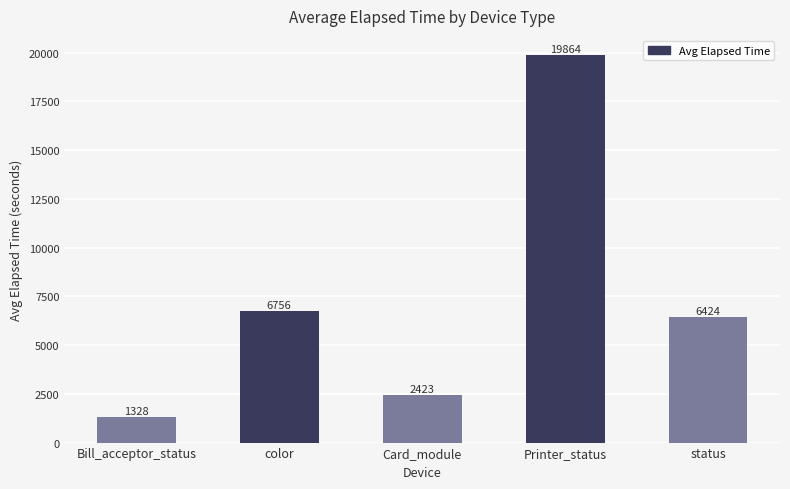

What is the sum of the values at Bill_acceptor_status and status?

7751.6